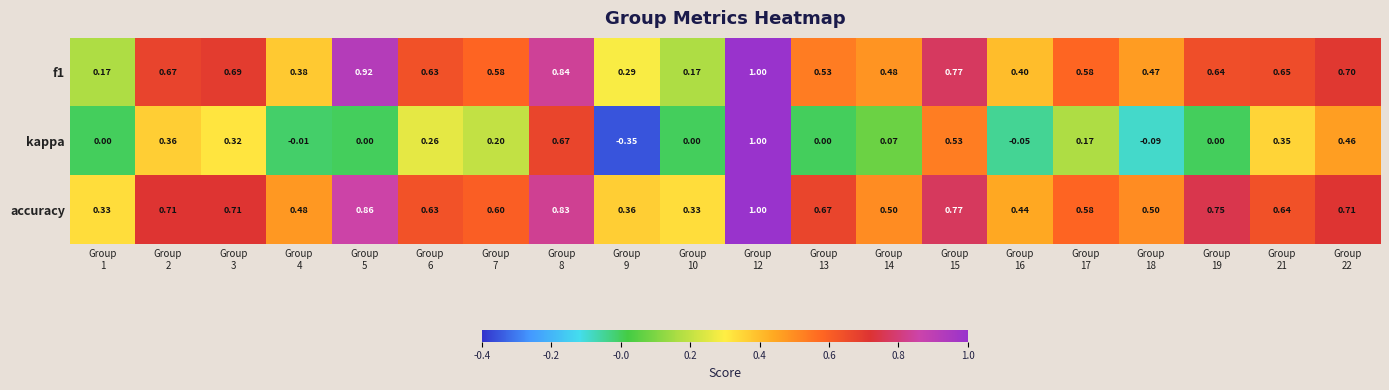

Which series has the largest total across all categories?

accuracy